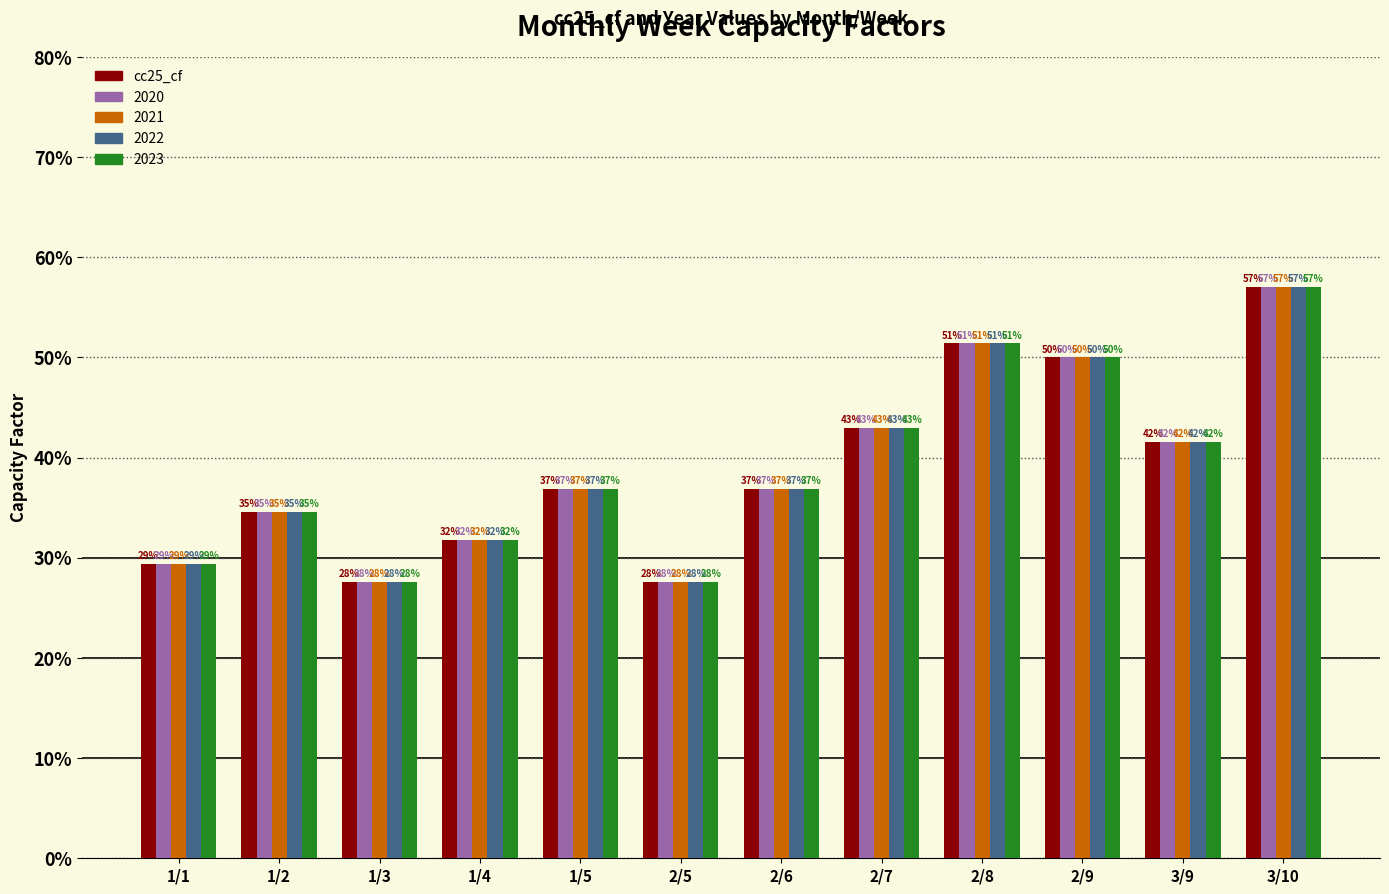

What position from the right is 1/3?

10